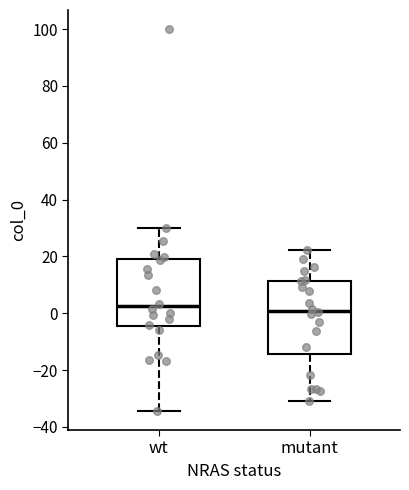

Where does the upper whisker of the box for mutant end on the y-axis? The values are not printed on the chart, so give them approximately, as read against the axis.

22